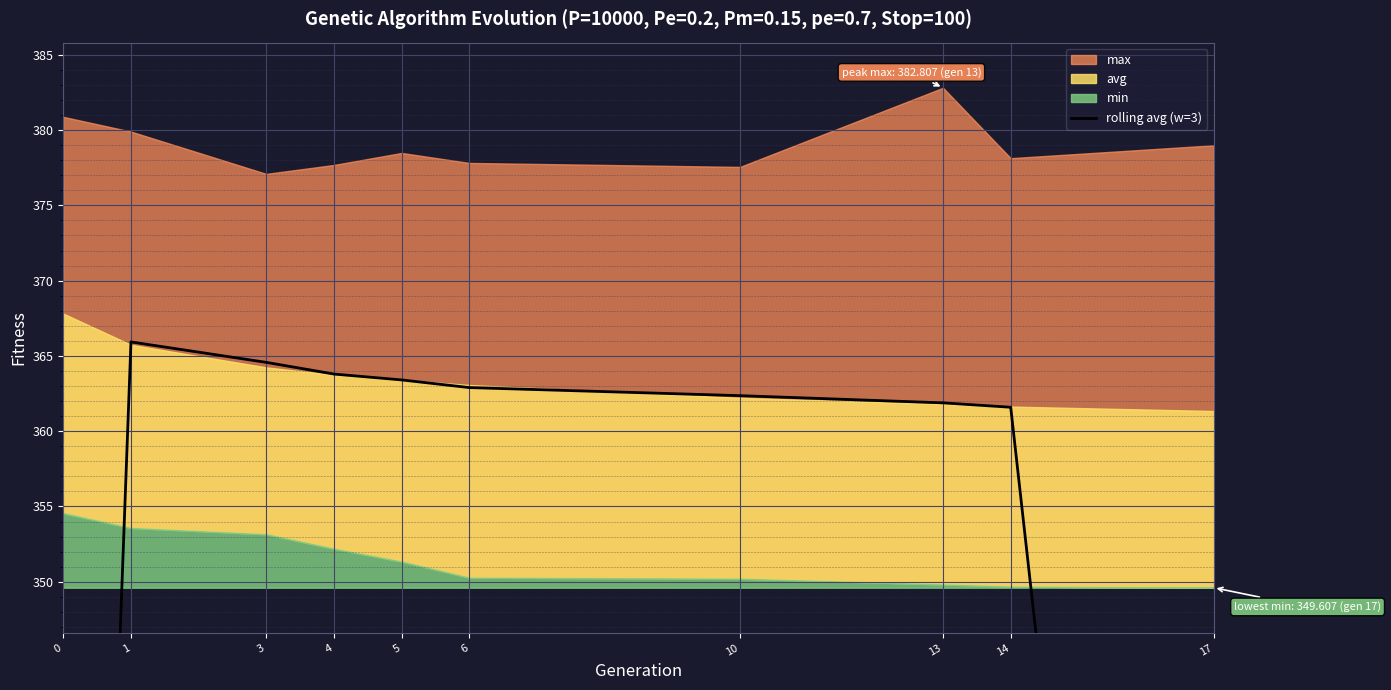

What is the change in value from 3 to 13?

-2.7